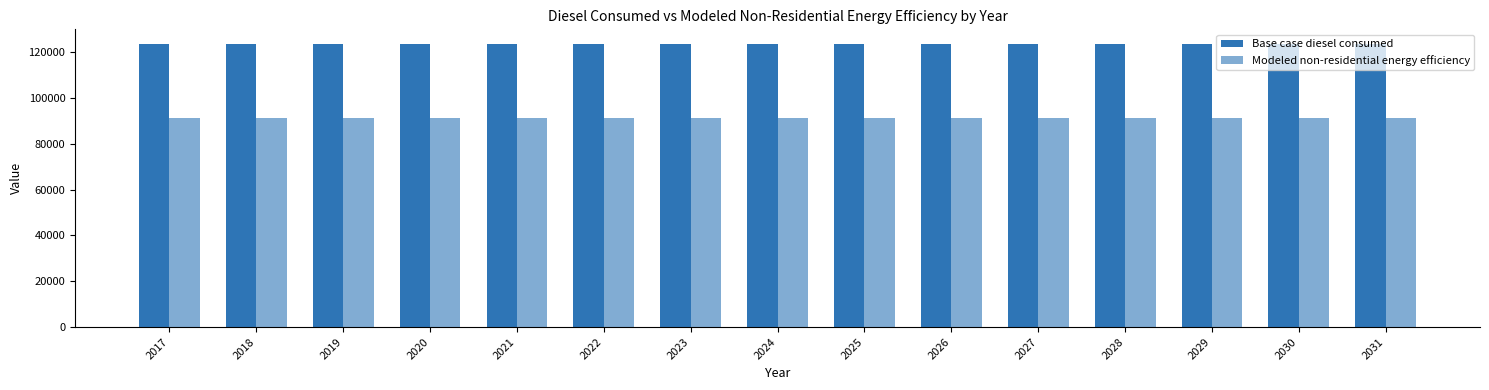

How many bars are there in each group?

2